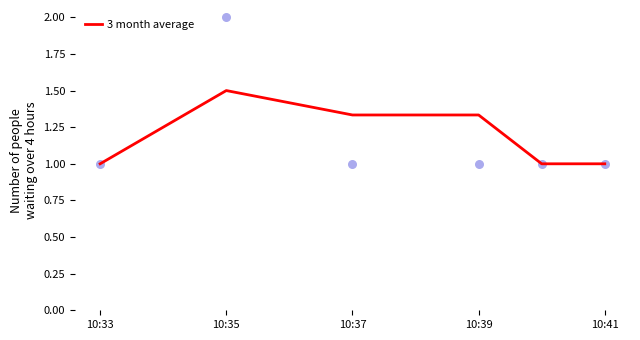

The value of 3 month average at 10:39 is 2.1. True or false?

False